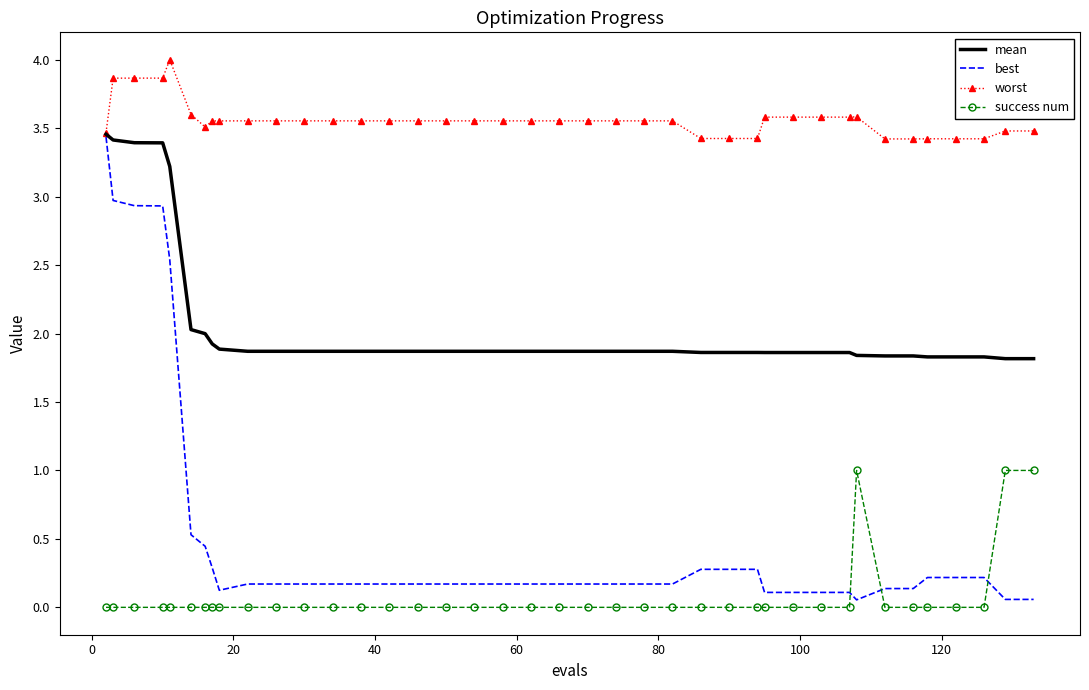

What are all the series names shown in the legend?

mean, best, worst, success num